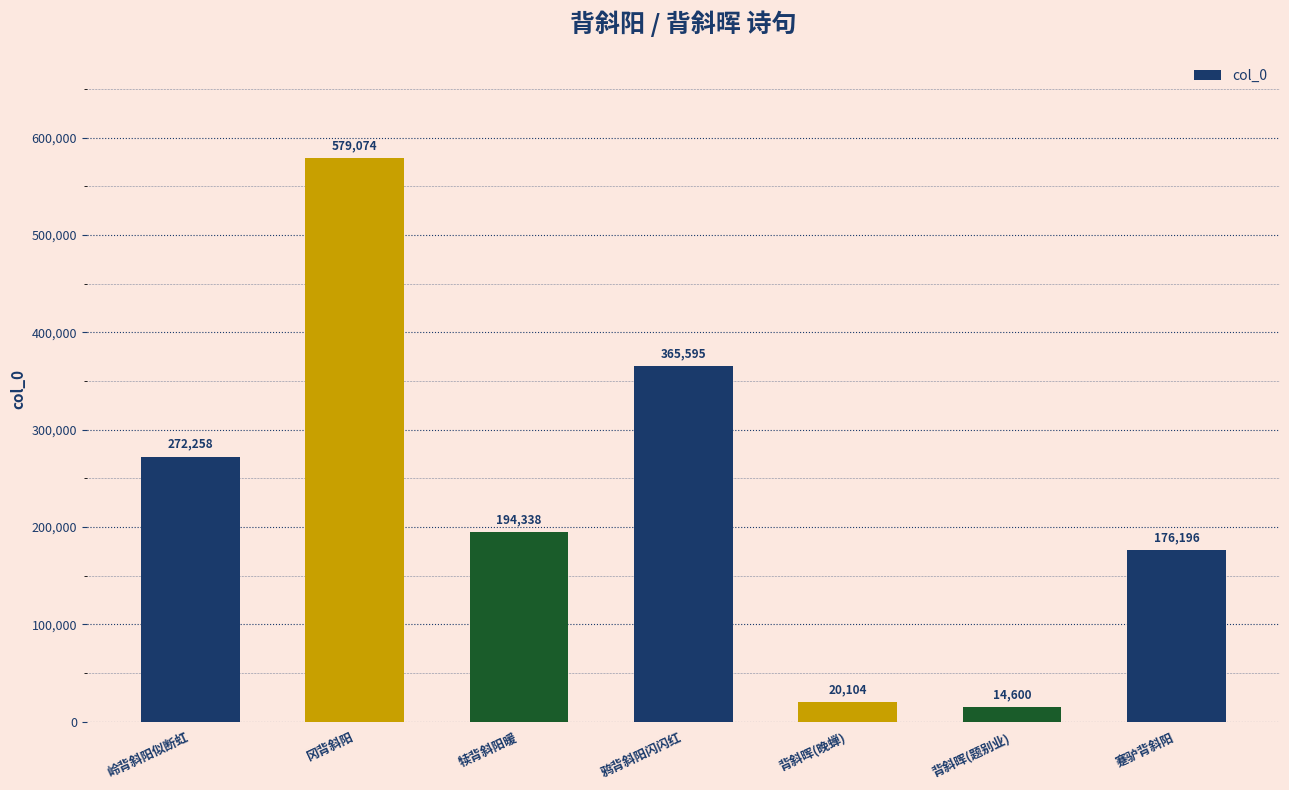

Between 冈背斜阳 and 背斜晖(题别业), which is larger?

冈背斜阳